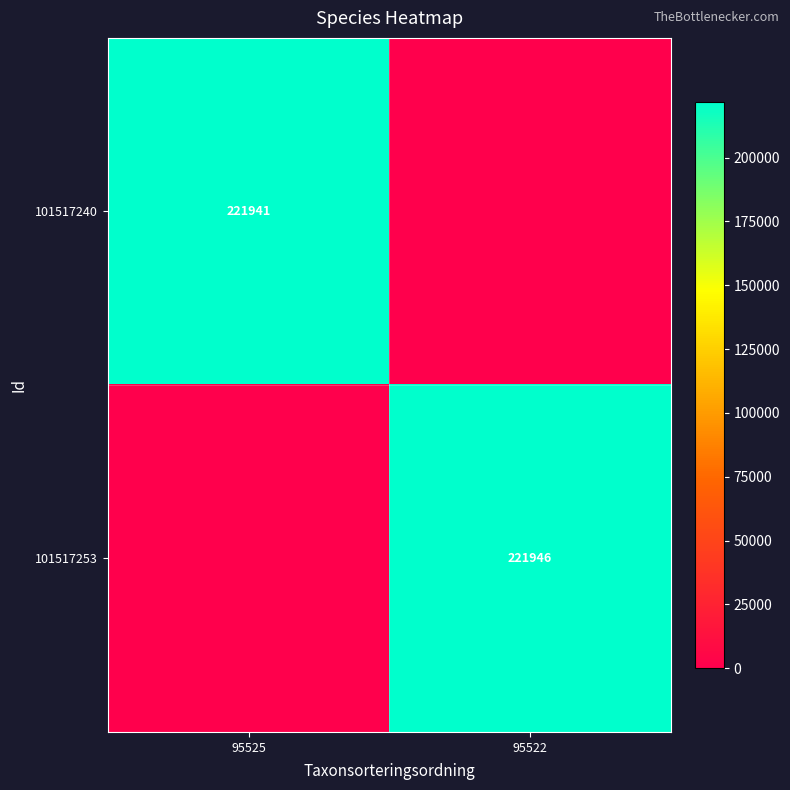

Is it true that 101517240 equals 221941 at 95525?

True